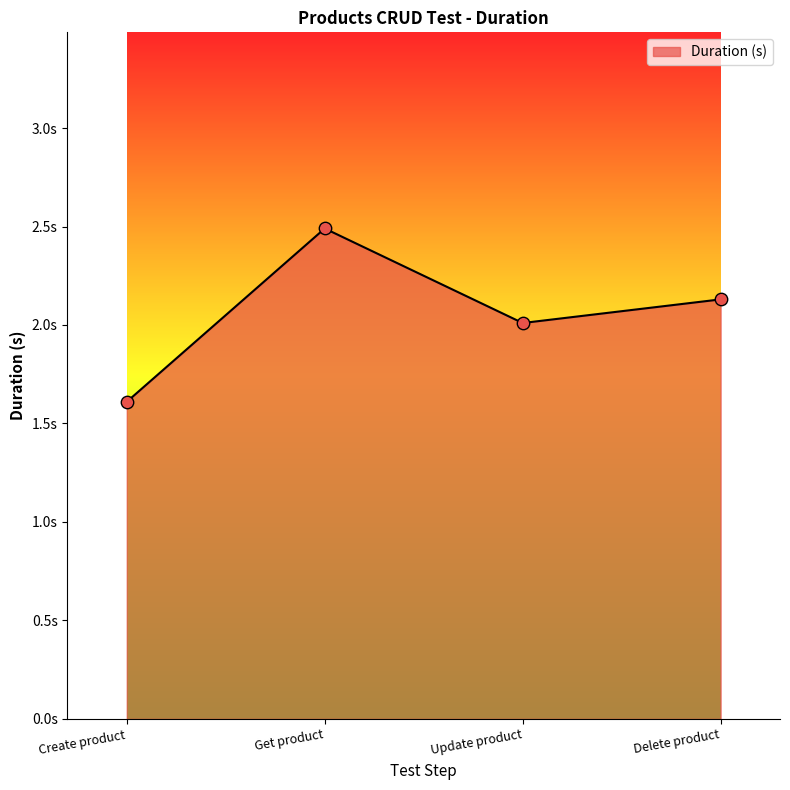

Between Get product and Create product, which is larger?

Get product